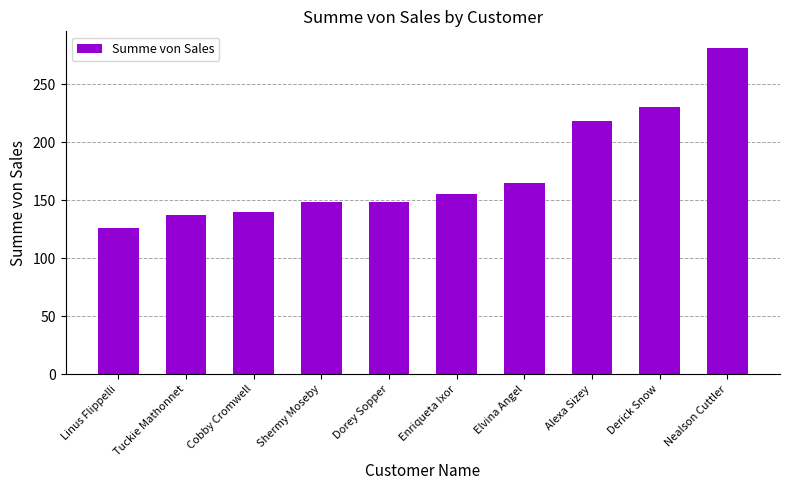

Are the bars horizontal?

No